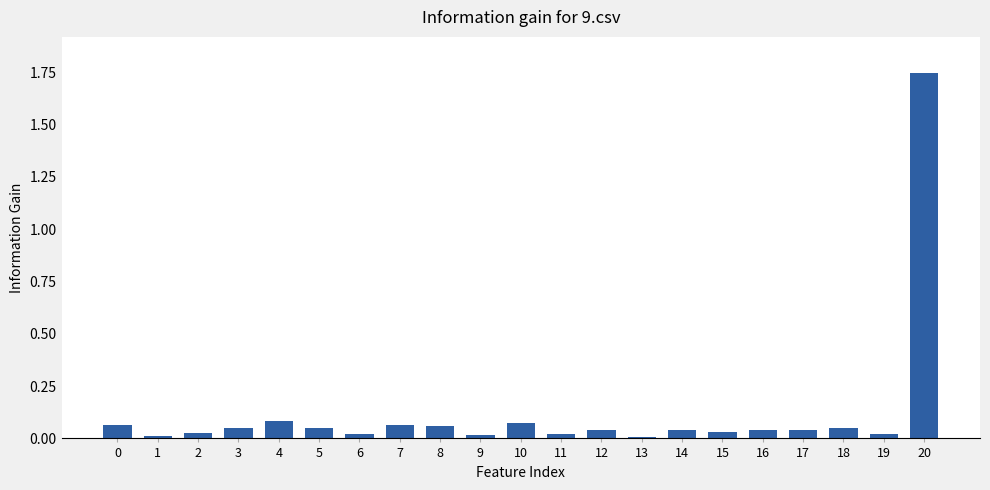

Is it true that the value at 8 is 0.1?

True